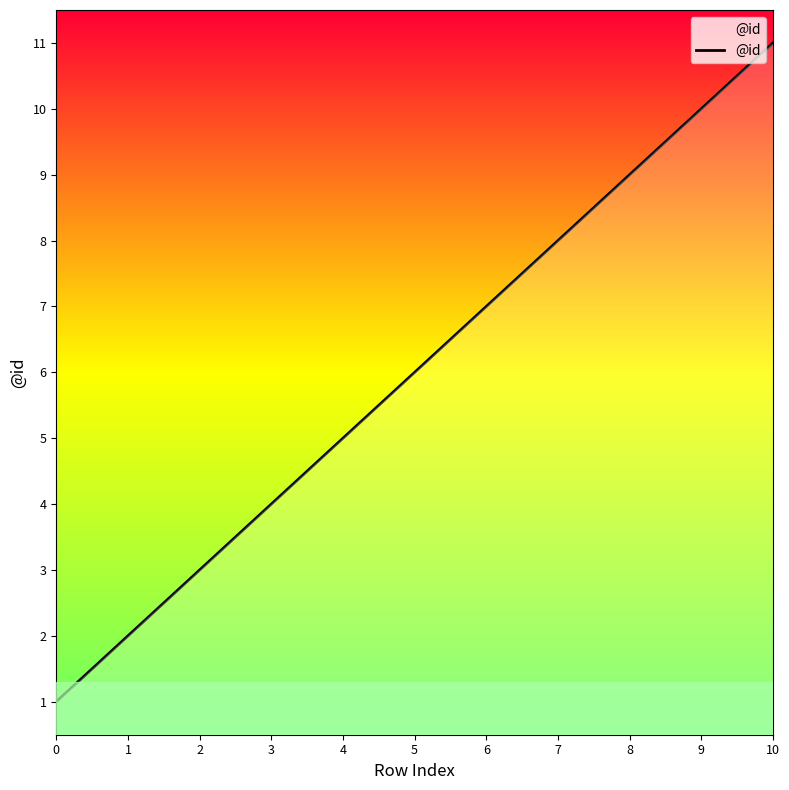

Read the value at 3.

4